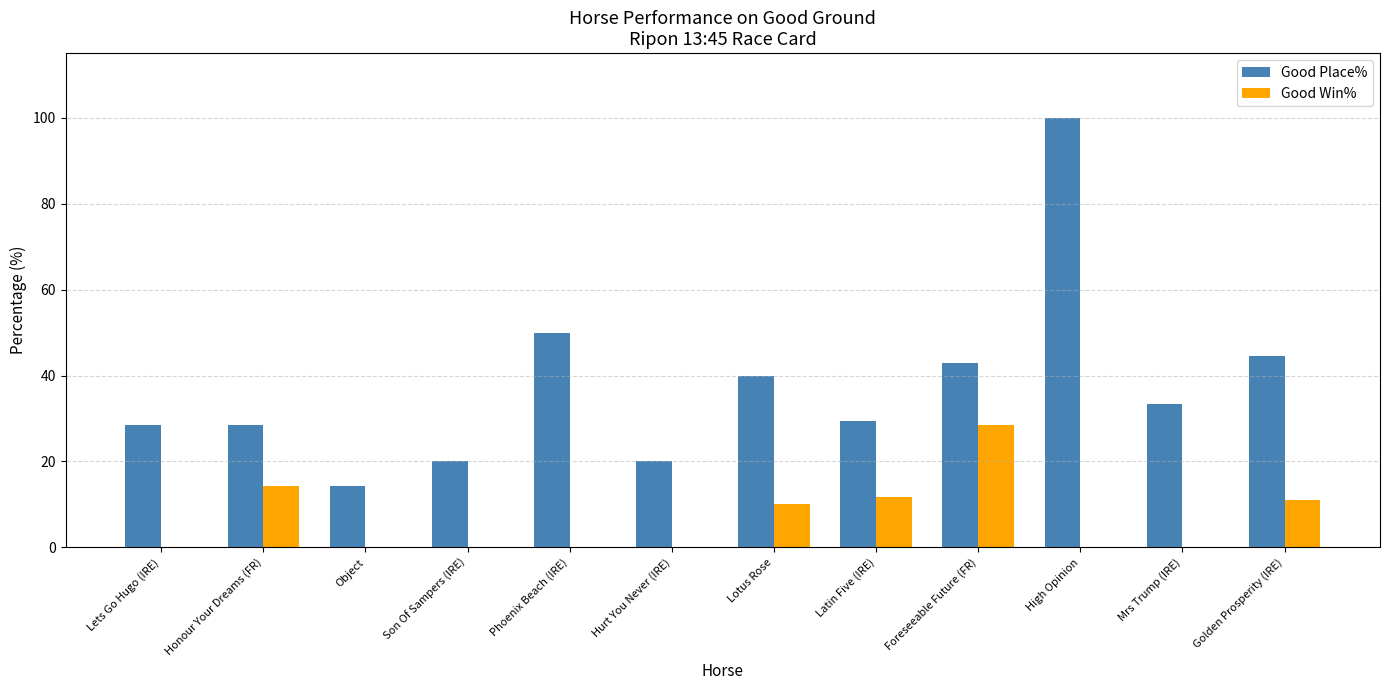

How many groups of bars are there?

12